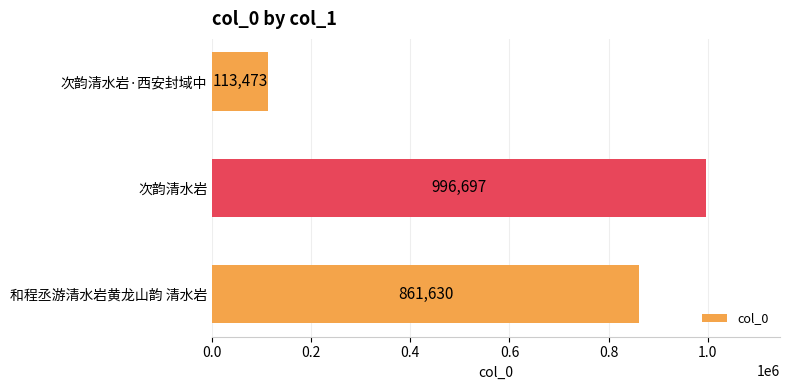

At which label is the value closest to 555085?

和程丞游清水岩黄龙山韵 清水岩